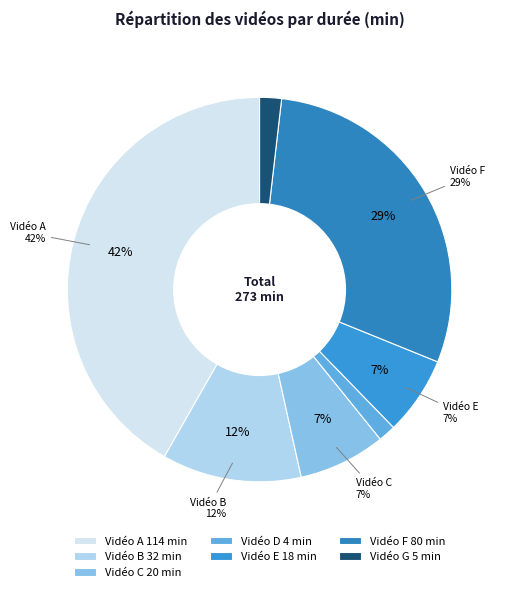

To the nearest percent, what percentage of the pie is Vidéo C?

7%